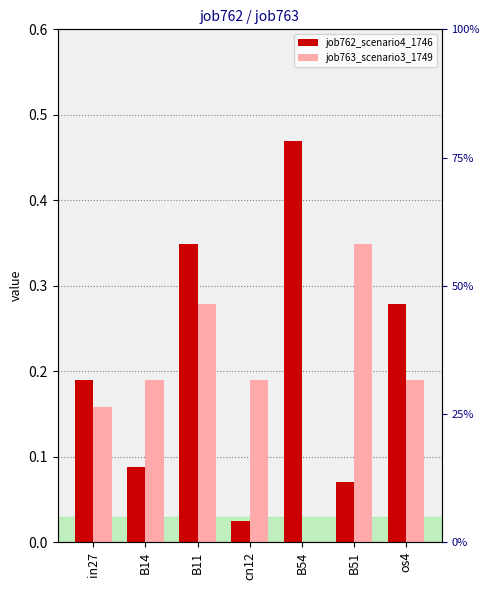

Reading left to right, list all the values displayed in this chart.

job762_scenario4_1746: in27=0.2	B14=0.1	B11=0.3	cn12=0.0	B54=0.5	B51=0.1	os4=0.3
job763_scenario3_1749: in27=0.2	B14=0.2	B11=0.3	cn12=0.2	B54=0.0	B51=0.3	os4=0.2